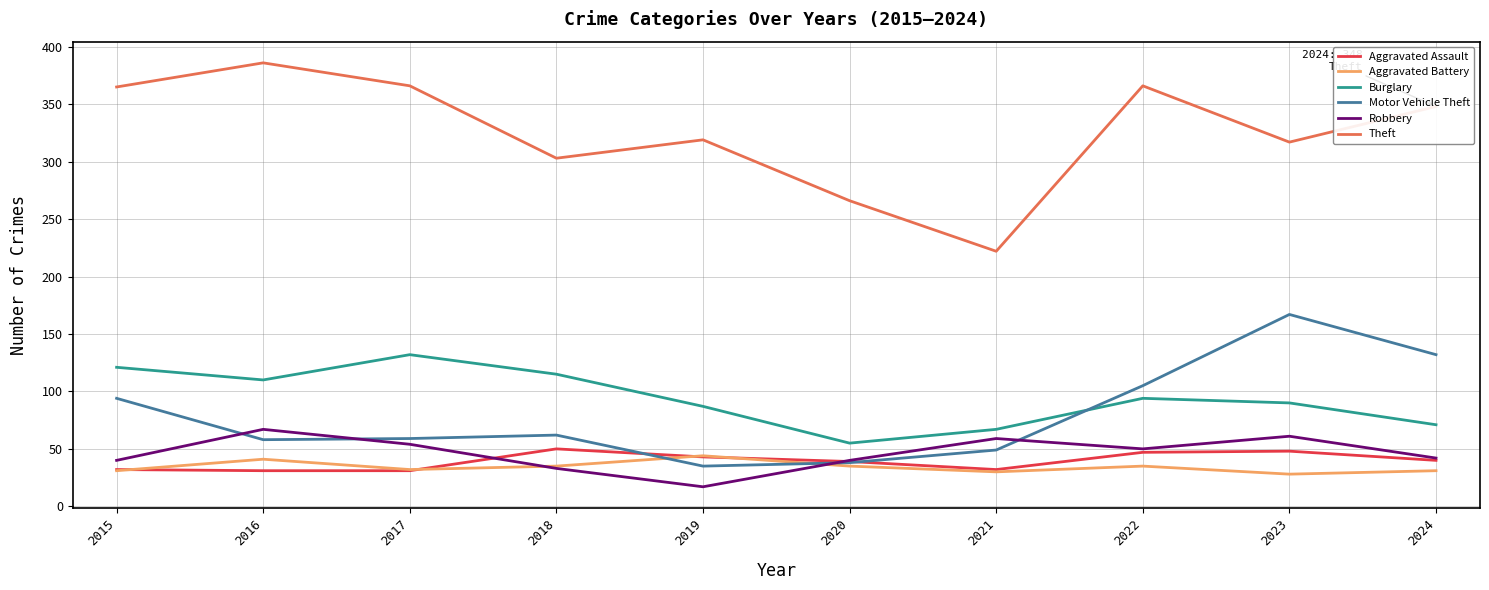

What is the difference between the maximum and minimum values in the Burglary series?

77